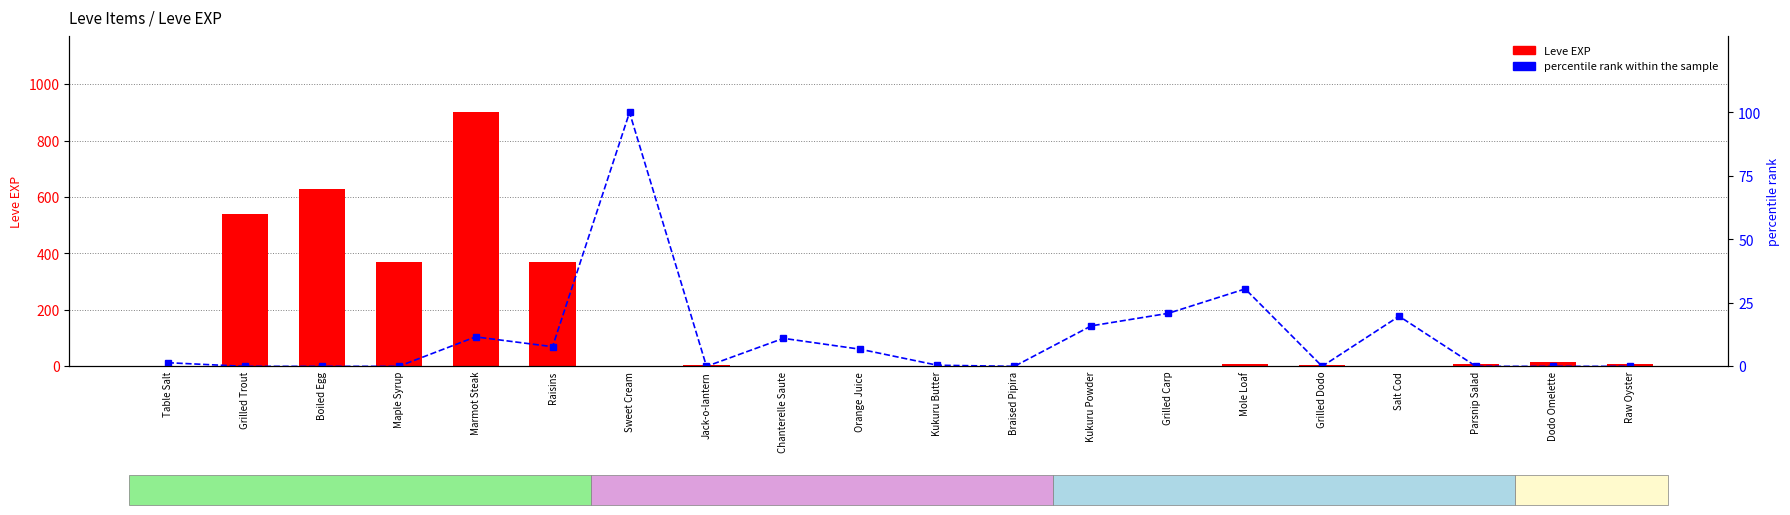

What is the label of the 12th bar from the right?

Chanterelle Saute